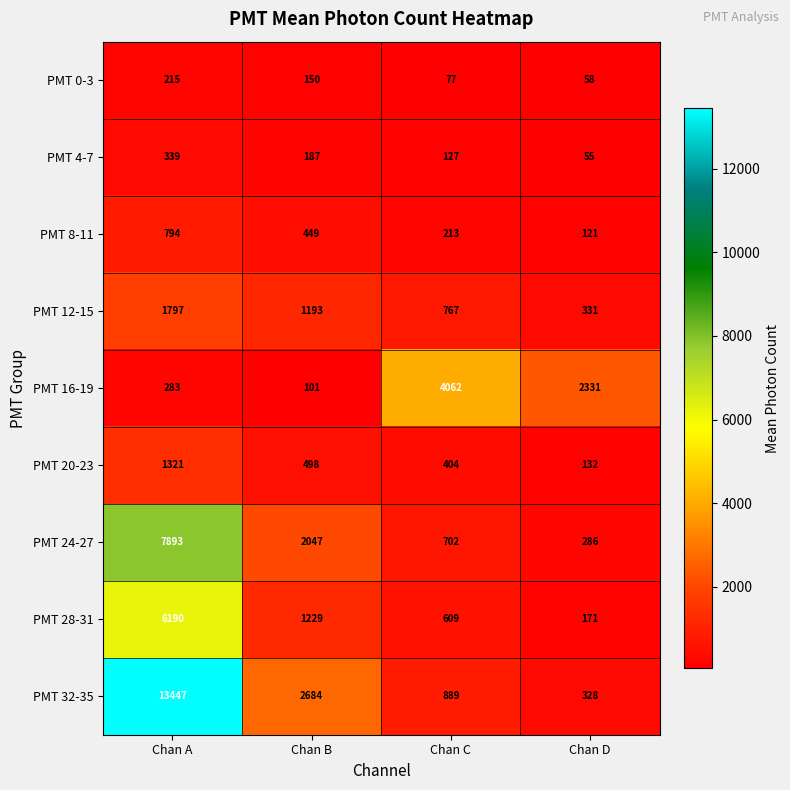

The value of PMT 28-31 at Chan C is 389. True or false?

False